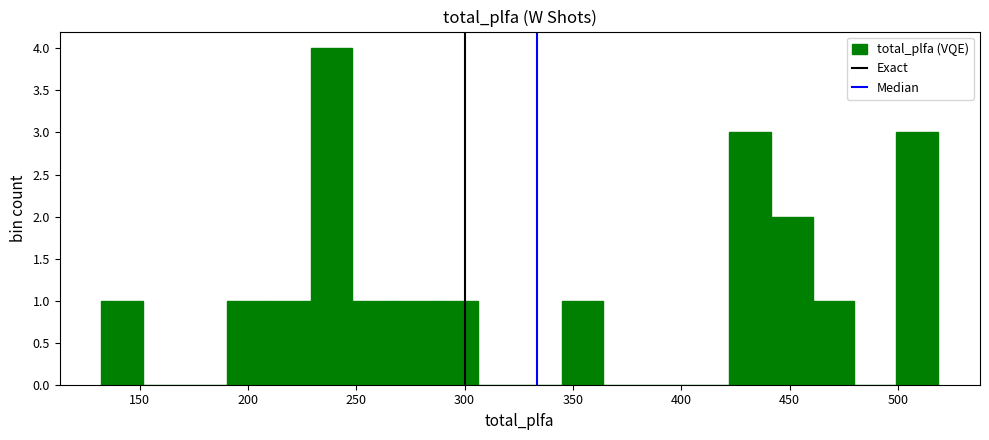

Read against the x-axis, roughly where is the centre of the tallest bar?

240